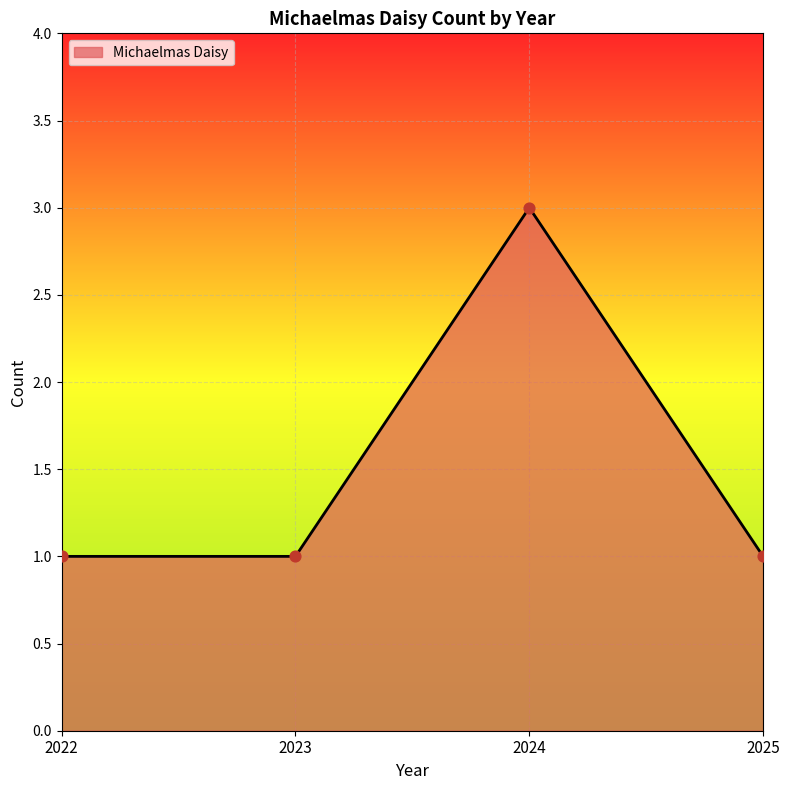

Approximately how many times larger is the value at 2022 compared to 2024?

0.3